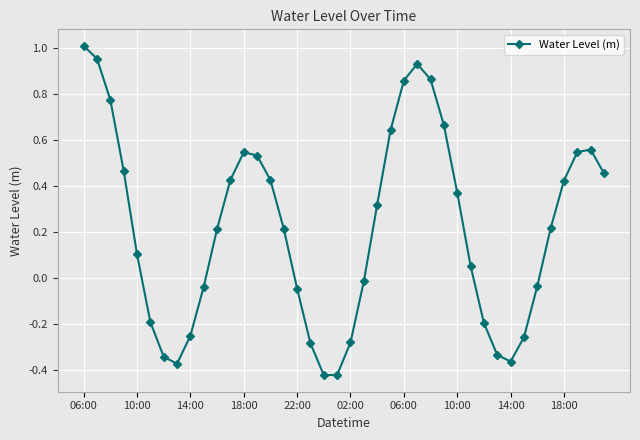

What is the difference between the maximum and minimum values?

1.4